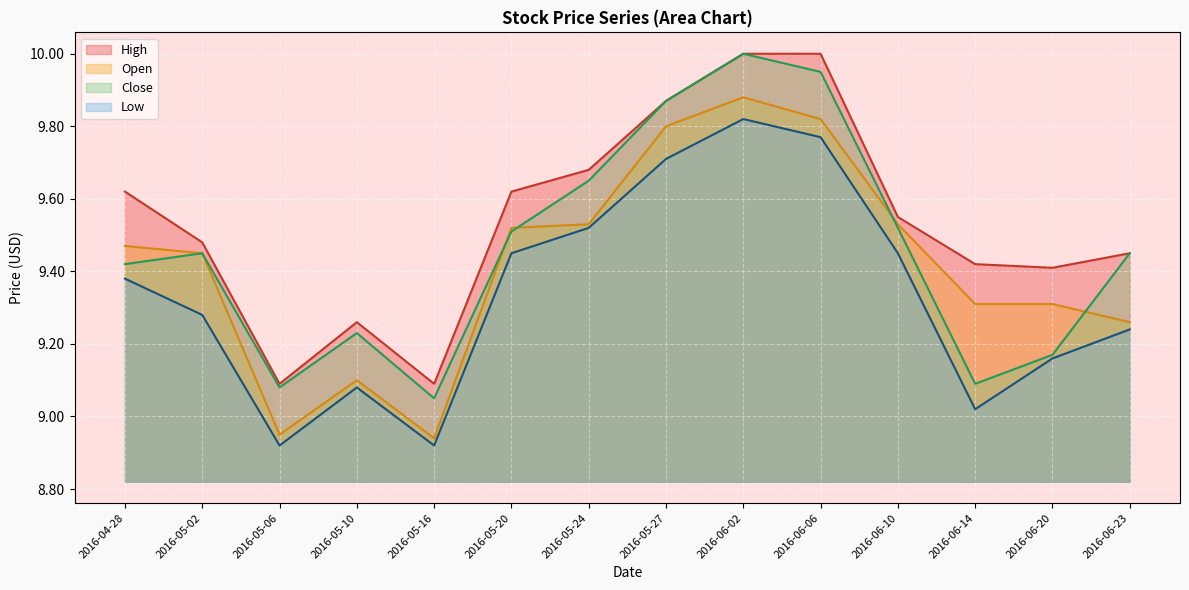

Which has a higher value, 2016-05-06 or 2016-05-20?

2016-05-20